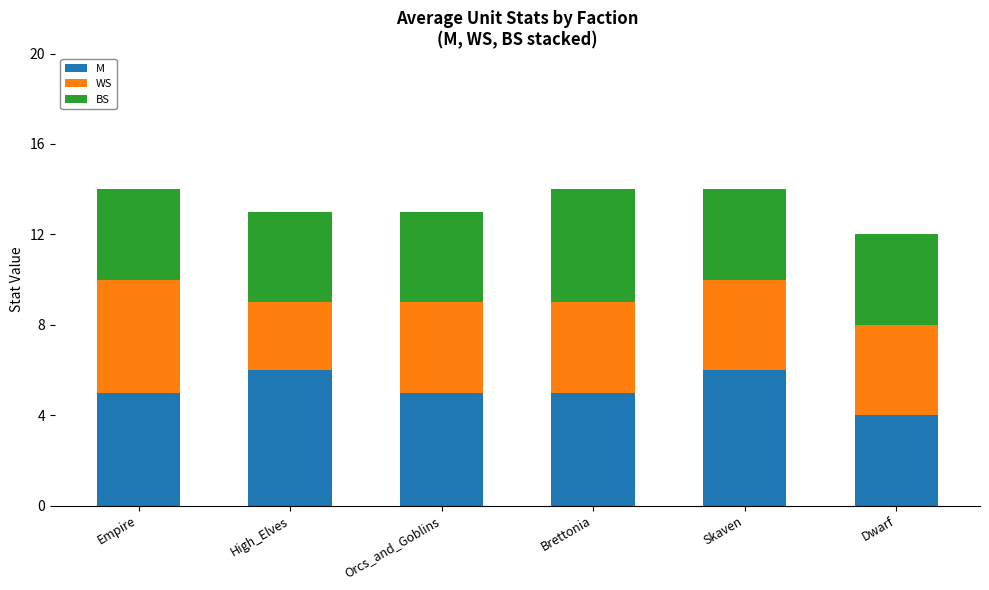

What is the total value across all series at Skaven?

14